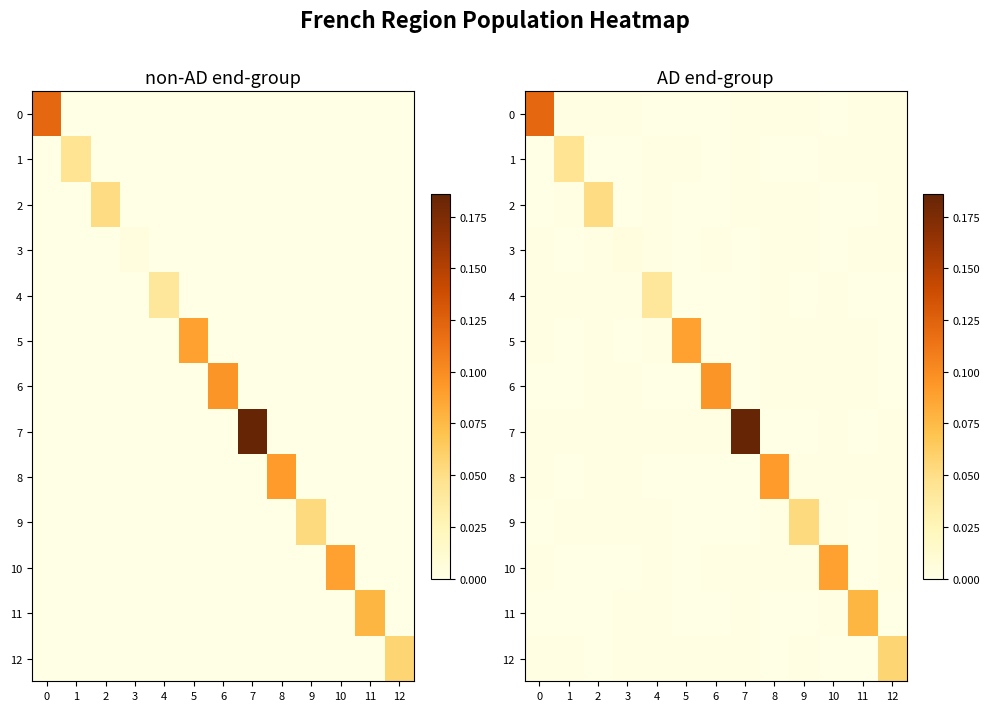

The 0 series shows 0.0 at 11. True or false?

False